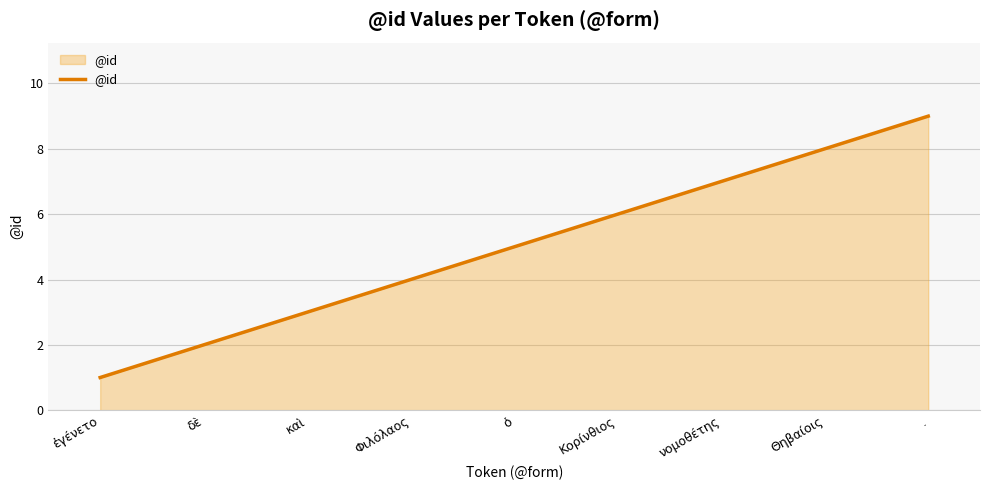

What is the minimum value shown in the chart?

1